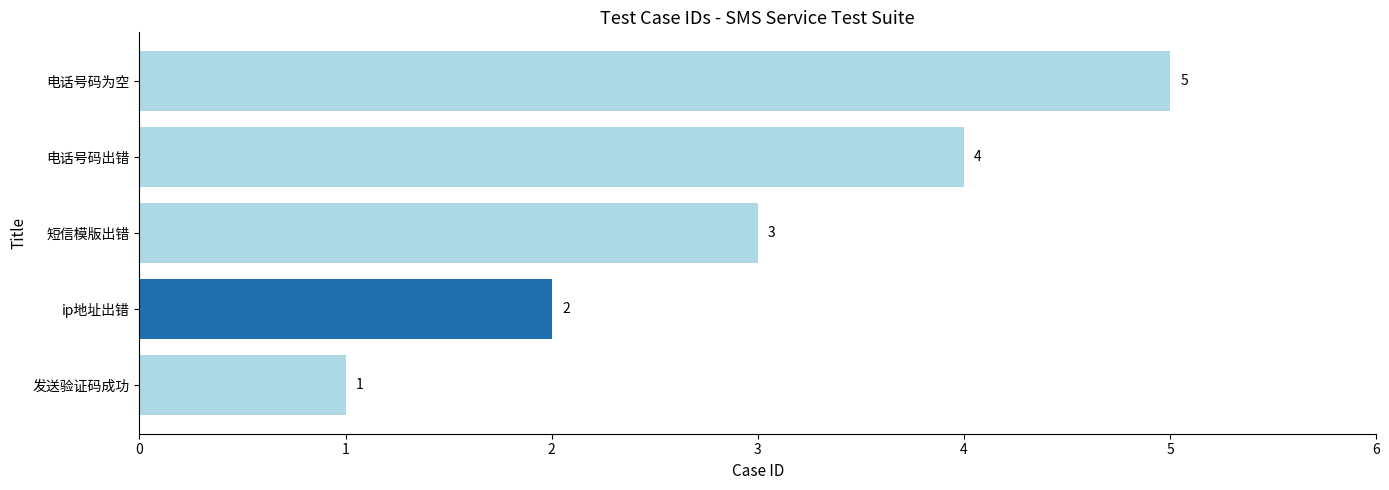

True or false: the data shows 4 at 电话号码出错.

True